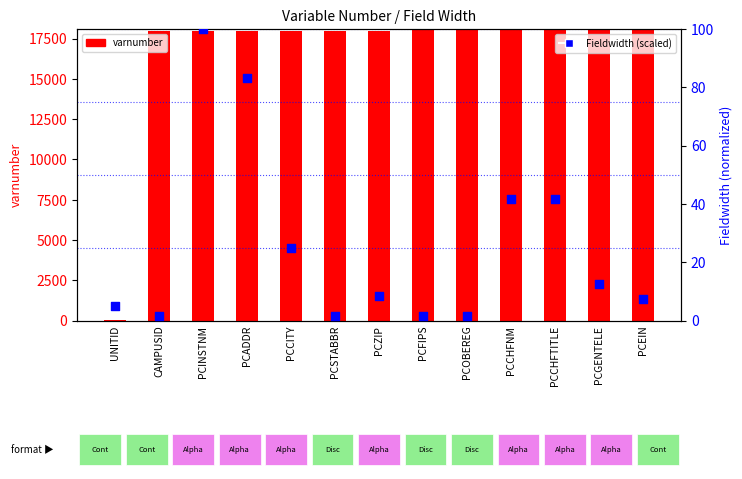

Which series contains the lowest Y value?

varnumber